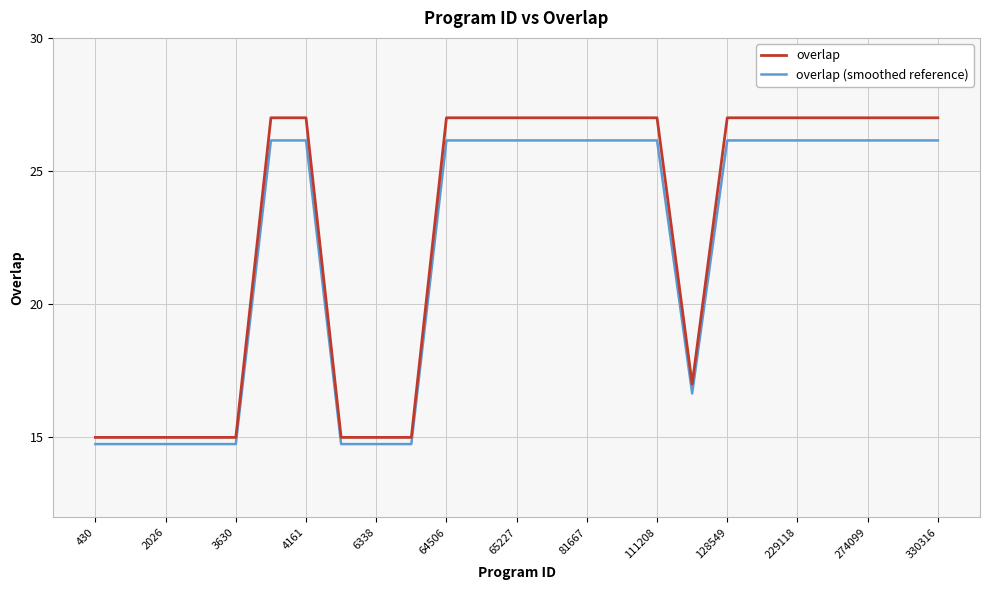

Rank the series by their maximum value, from lowest to highest.

overlap (smoothed reference), overlap